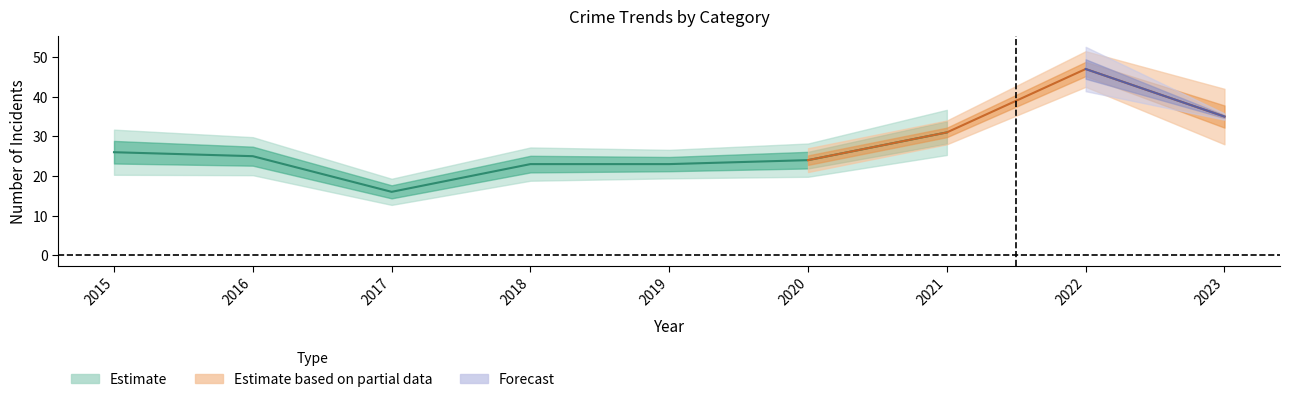

Is this an area chart (filled region under the line)?

No